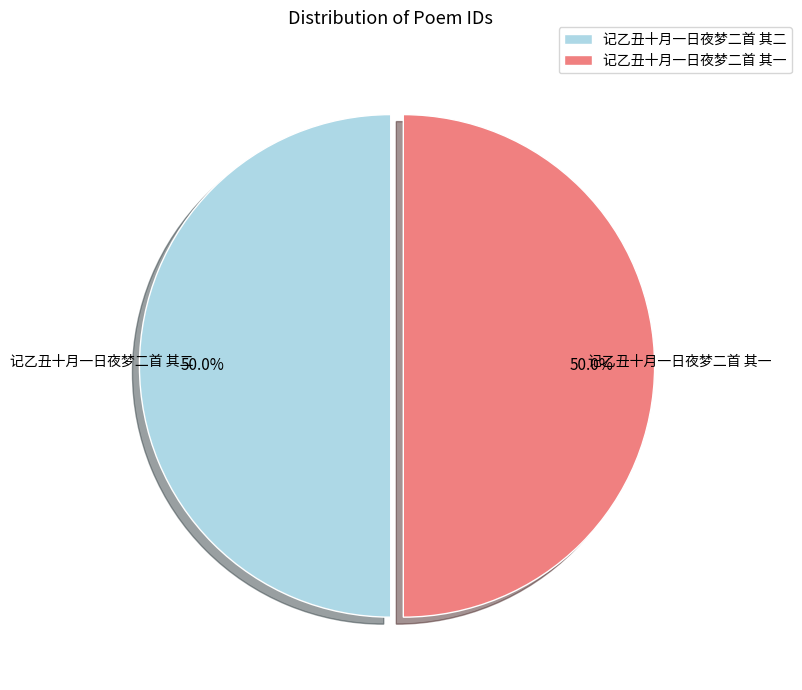

What portion of the pie excludes 记乙丑十月一日夜梦二首 其二?

50.0%